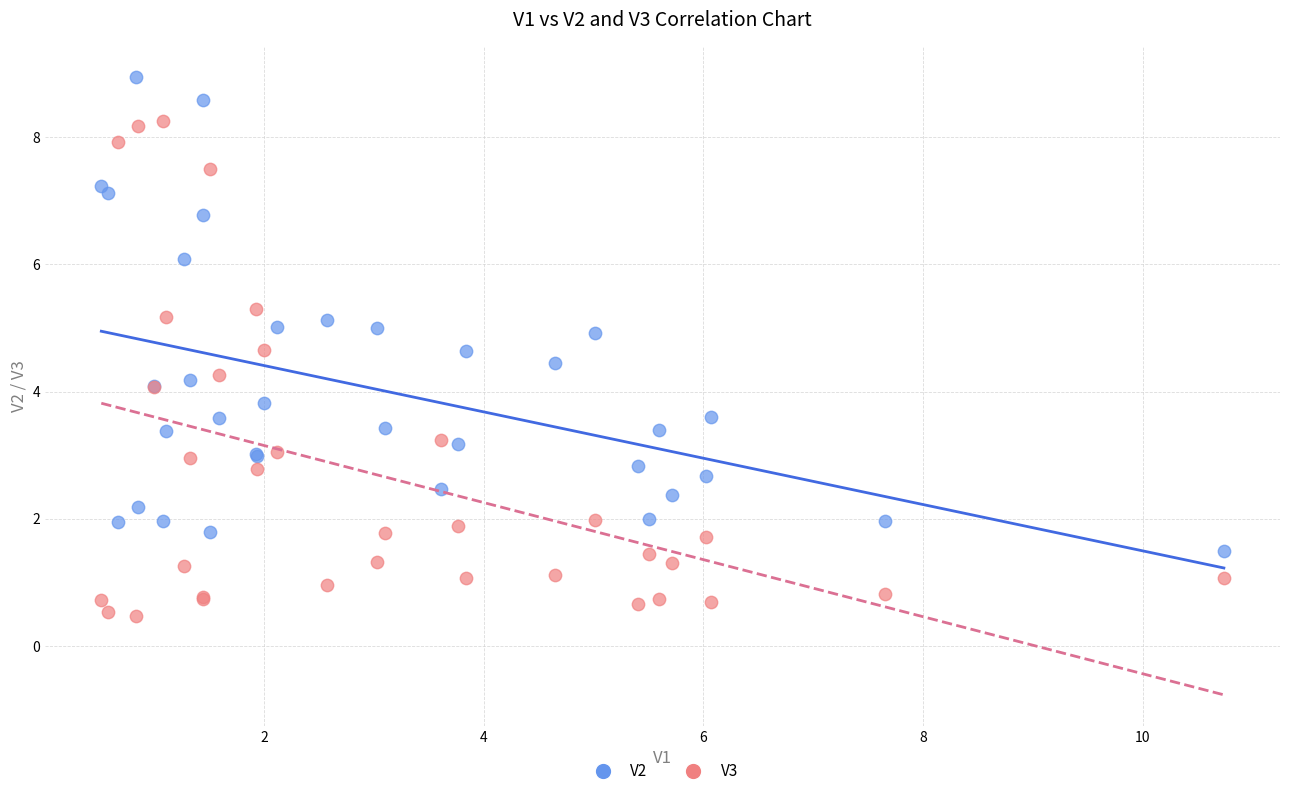

What are all the series names shown in the legend?

V2, V3